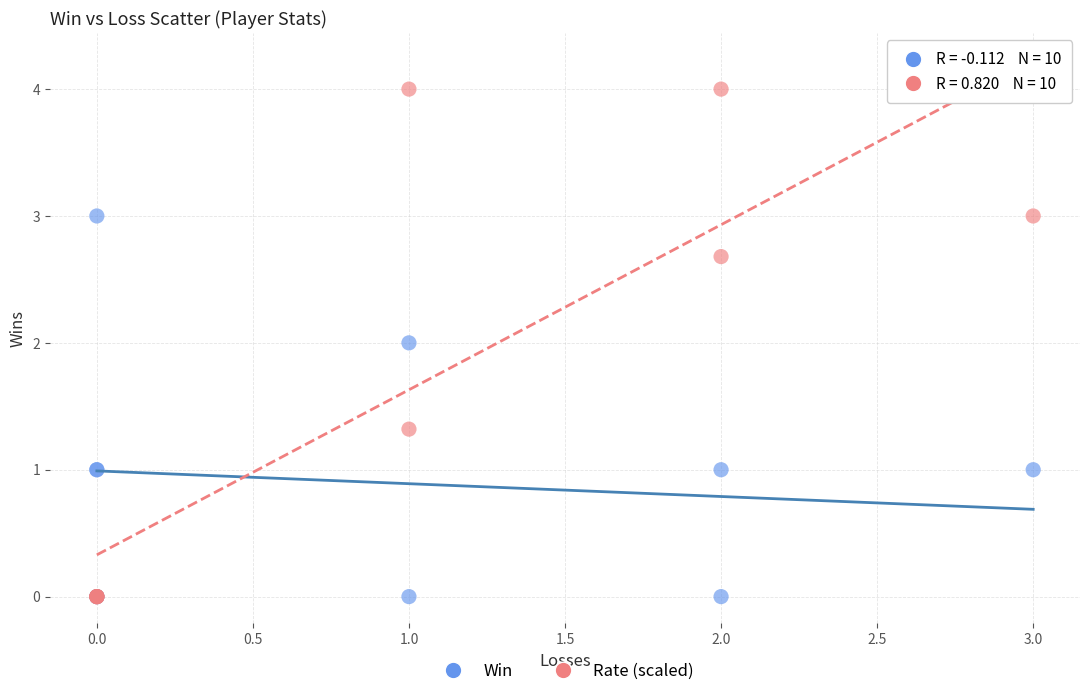

Which series reaches the maximum Y coordinate?

Rate (scaled)